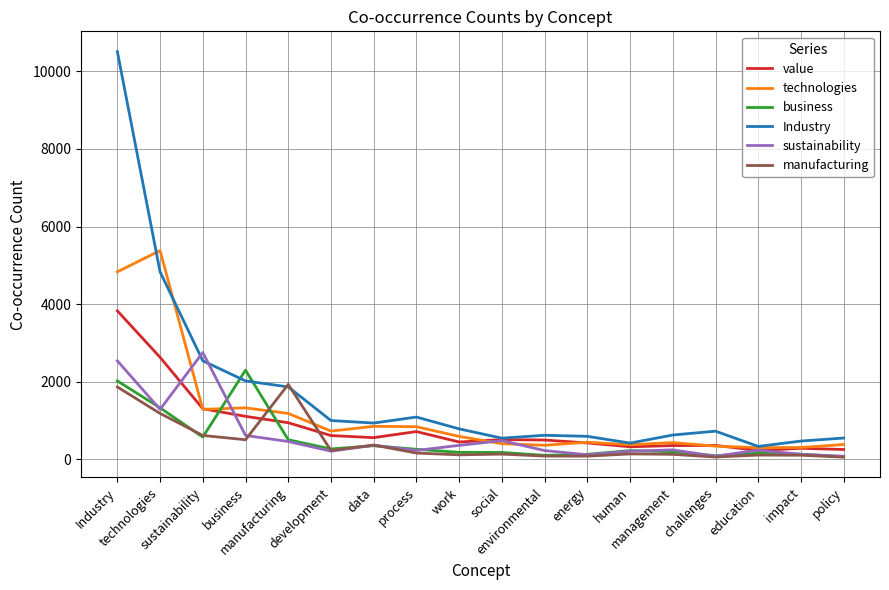

What is the maximum value shown in the chart?

10508